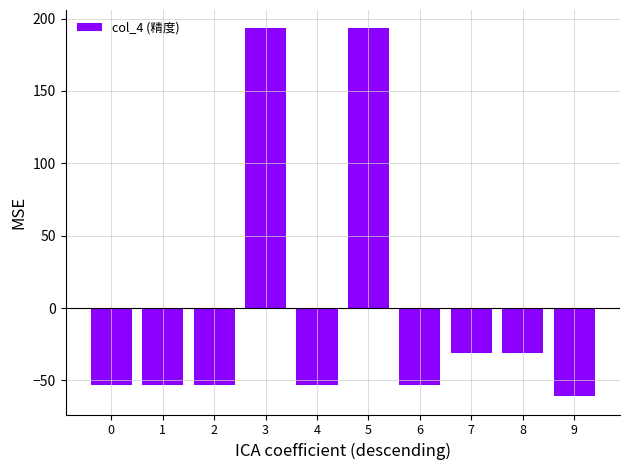

The value at 3 is 193.2. True or false?

True